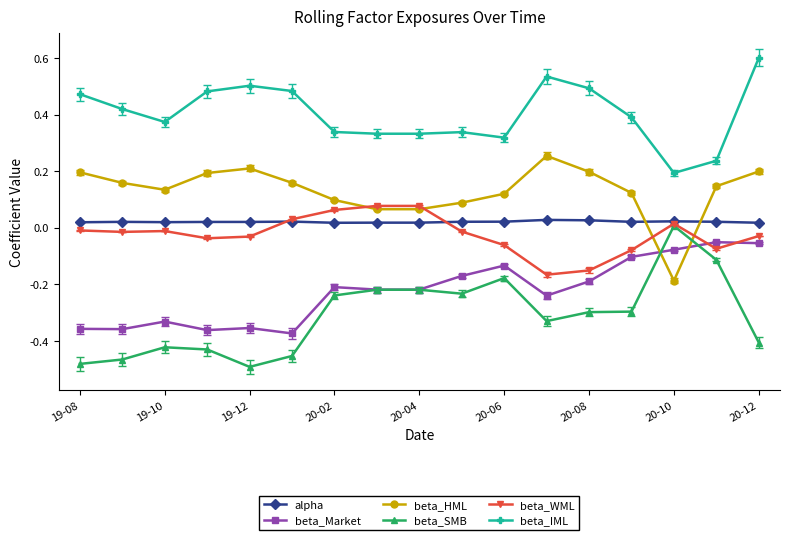

True or false: beta_Market and alpha intersect in this chart.

False